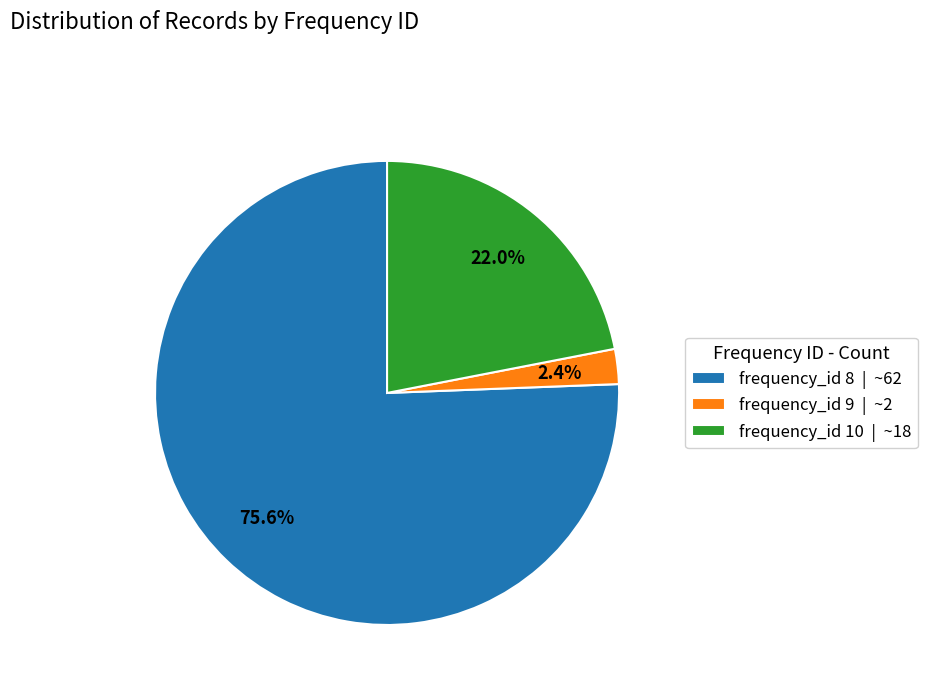

How much of the chart is everything except frequency_id 9 | ~2?

97.6%